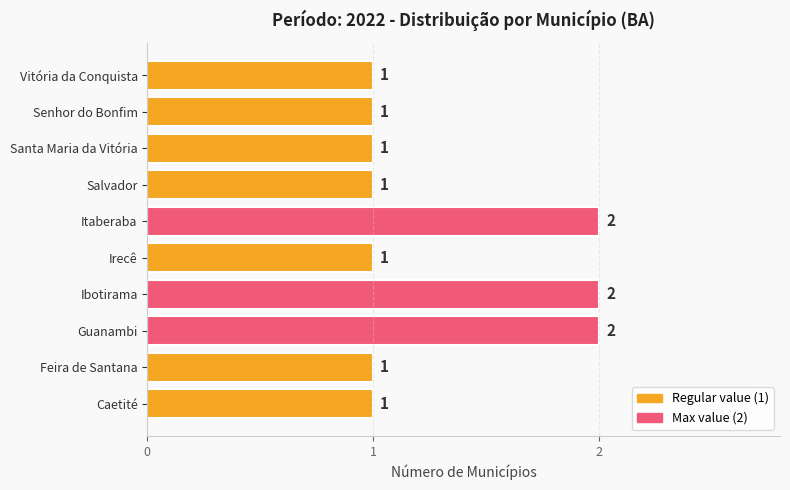

Reading bottom to top, what are all the values shown in this chart?

Caetité=1	Feira de Santana=1	Guanambi=2	Ibotirama=2	Irecê=1	Itaberaba=2	Salvador=1	Santa Maria da Vitória=1	Senhor do Bonfim=1	Vitória da Conquista=1